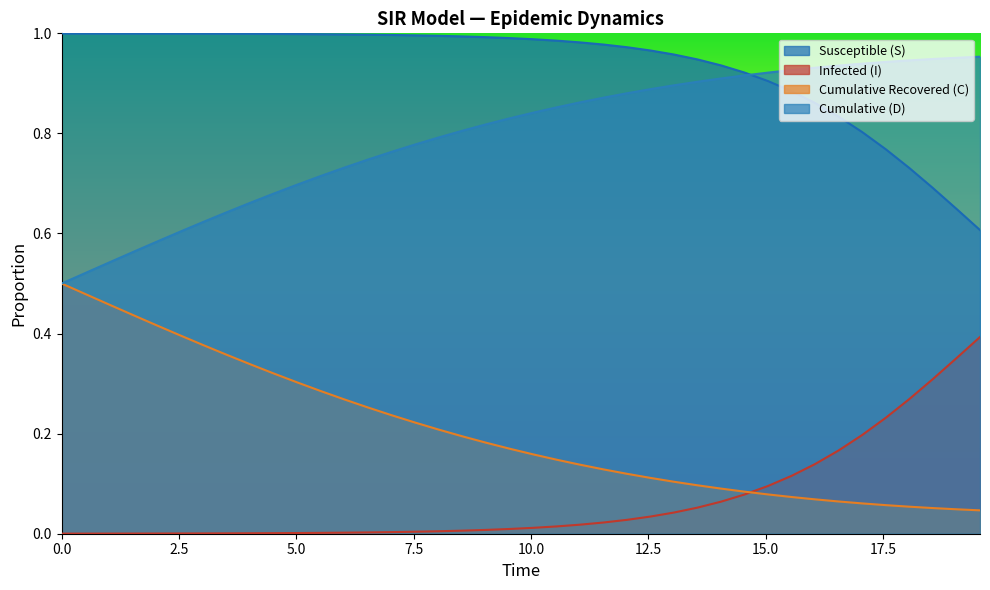

What is the label of the 3rd point from the left?

5.0